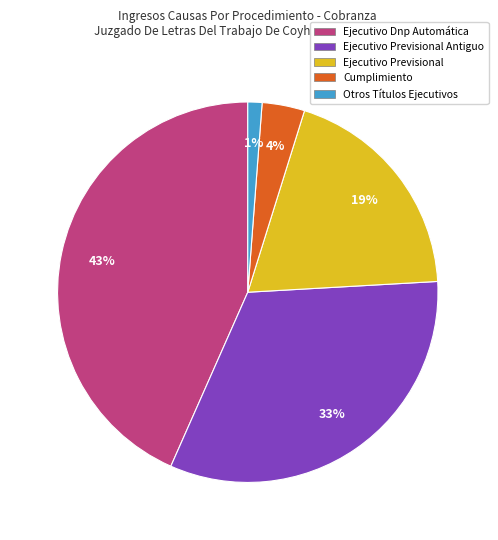

Is there a majority slice in this chart?

No